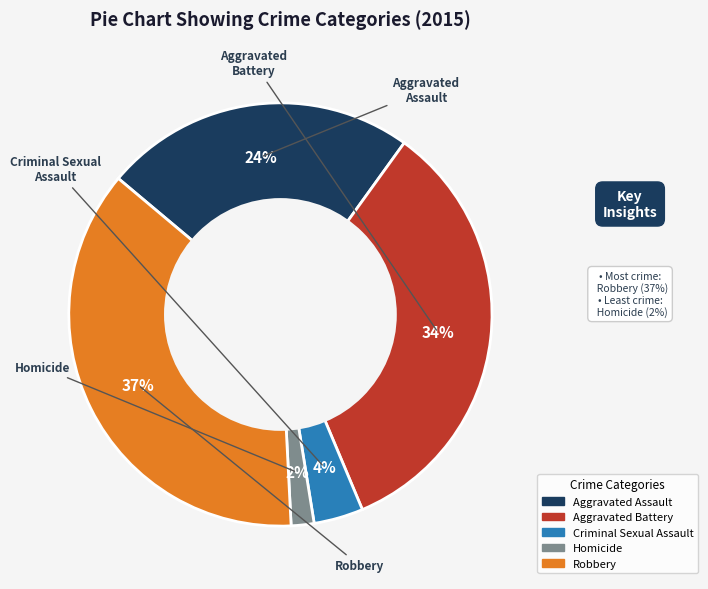

To the nearest percent, what is the average slice percentage?

20%